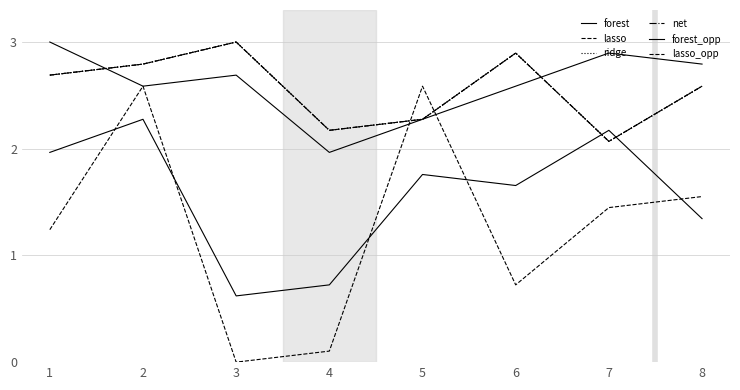

True or false: net and lasso intersect in this chart.

False